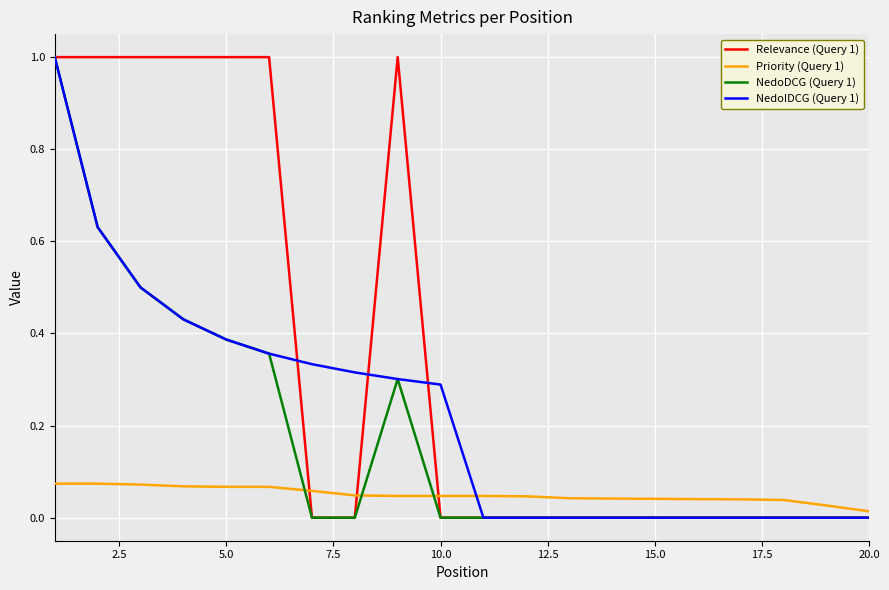

Which series has the largest total across all categories?

Relevance (Query 1)